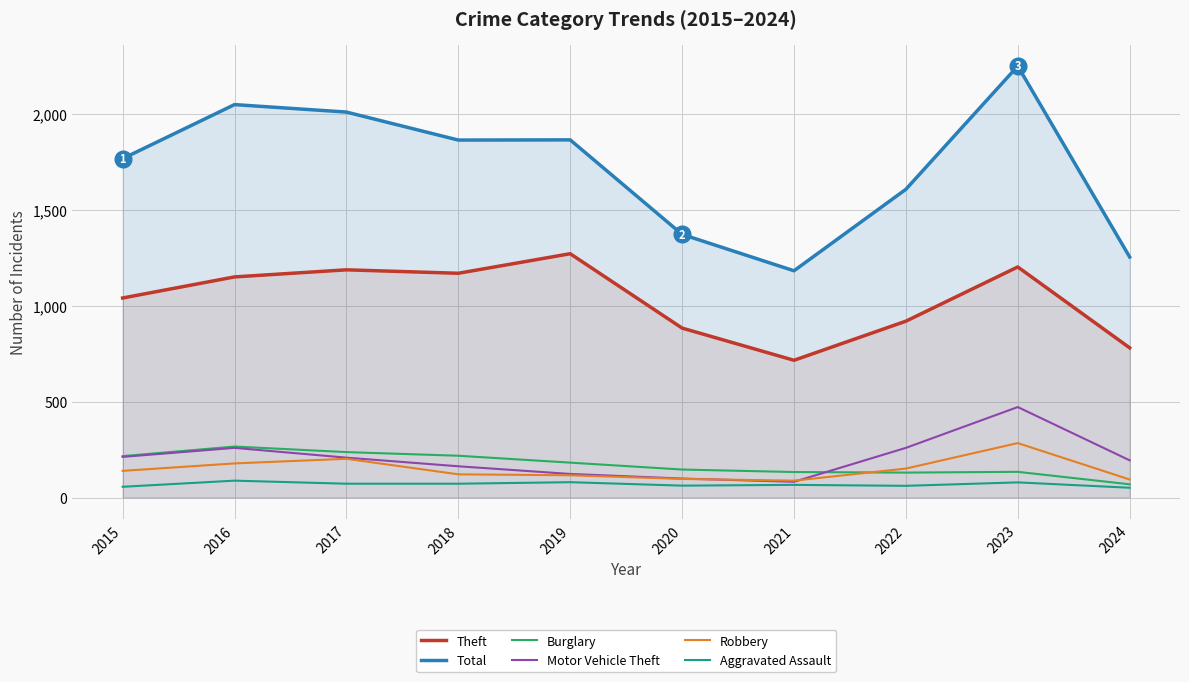

What is the difference between the Burglary values at 2017 and 2021?

104